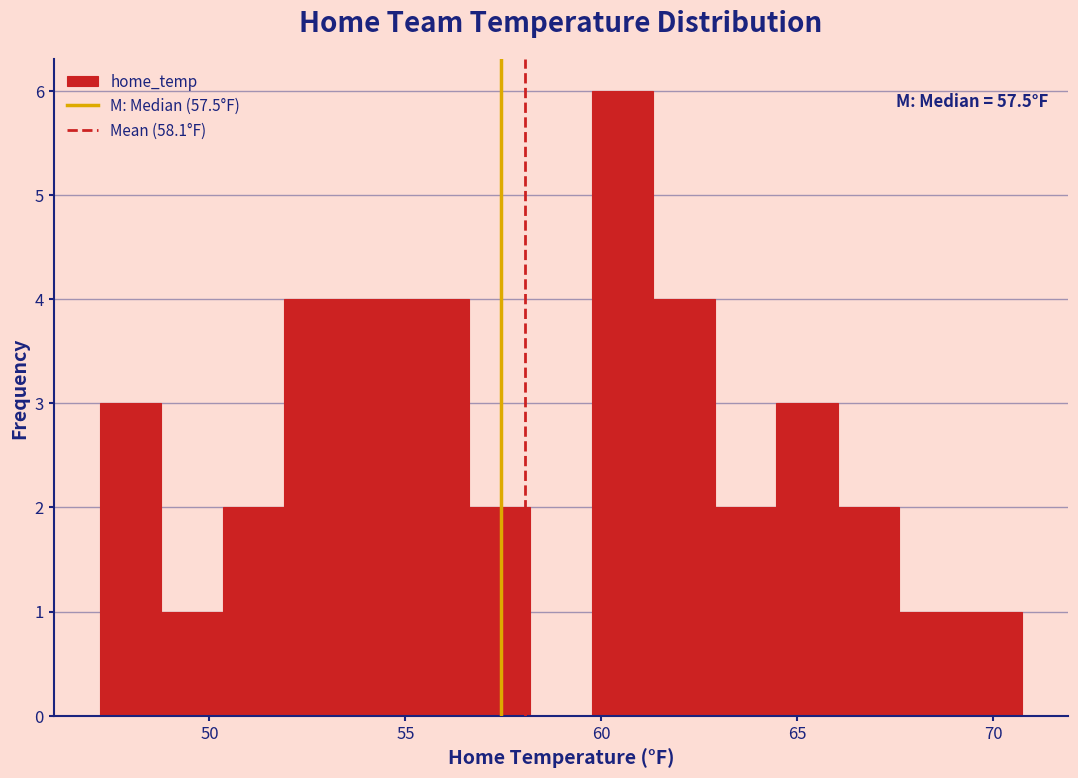

Read against the x-axis, roughly where is the centre of the tallest bar?

60.5